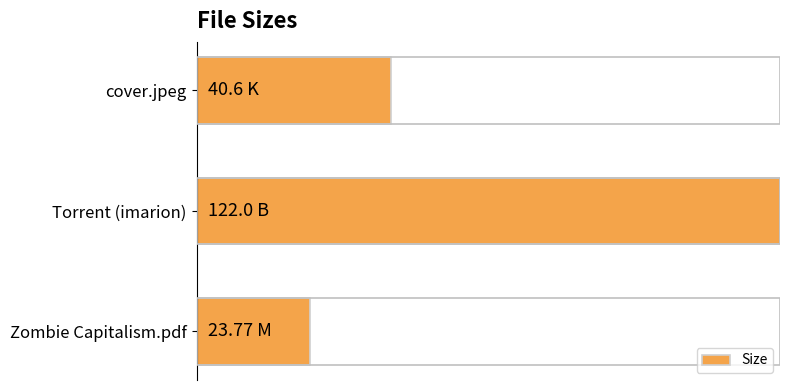

What is the average value?

0.5